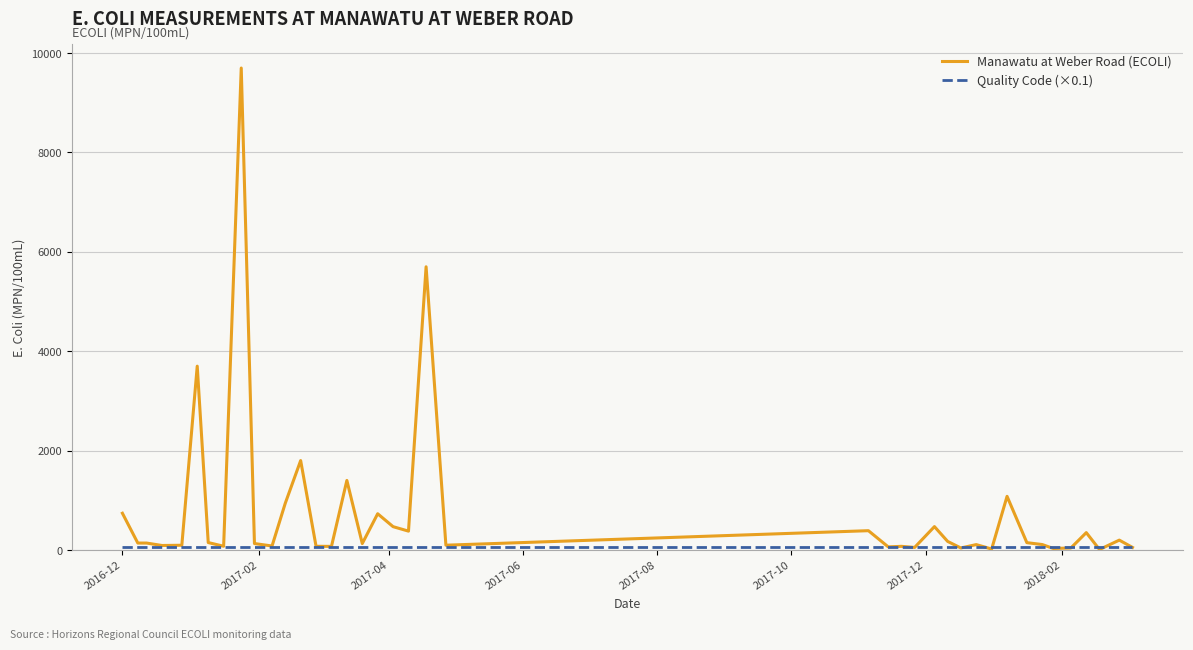

Which series has the widest spread of values?

Manawatu at Weber Road (ECOLI)